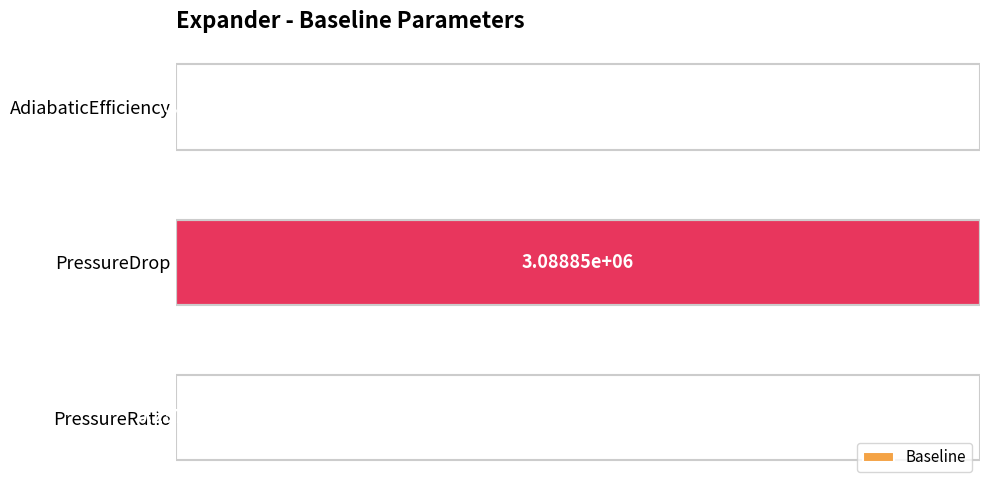

Count the number of data series in this chart.

1